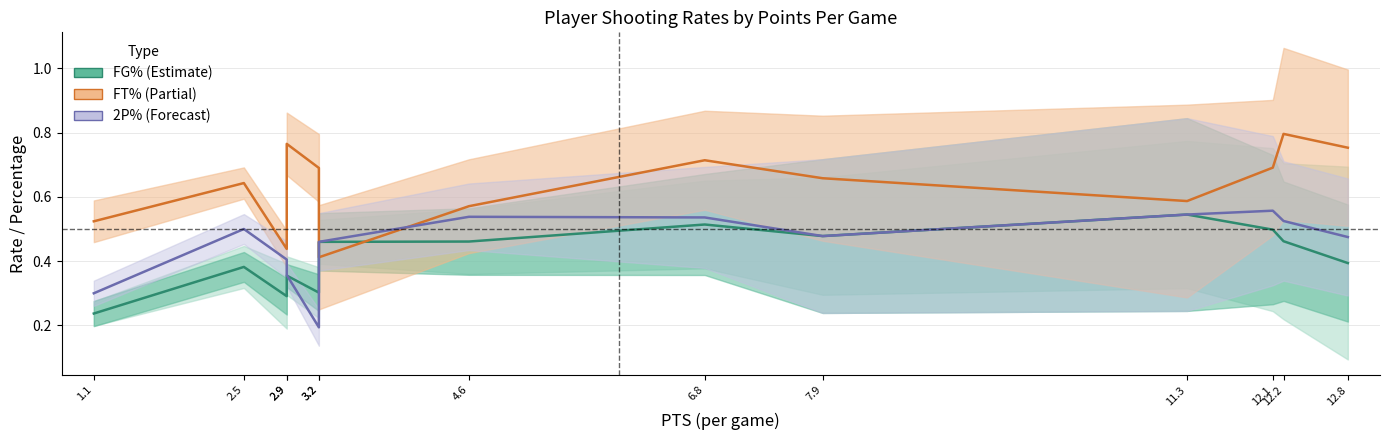

How many lines are shown in the chart?

3